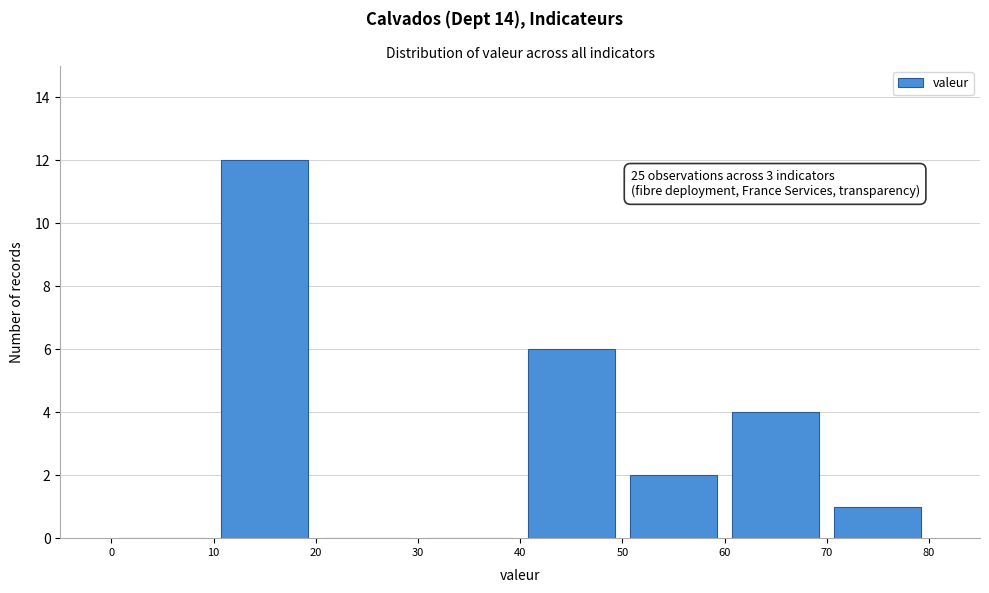

Over which range of the x-axis is the bar tallest?

10 to 20